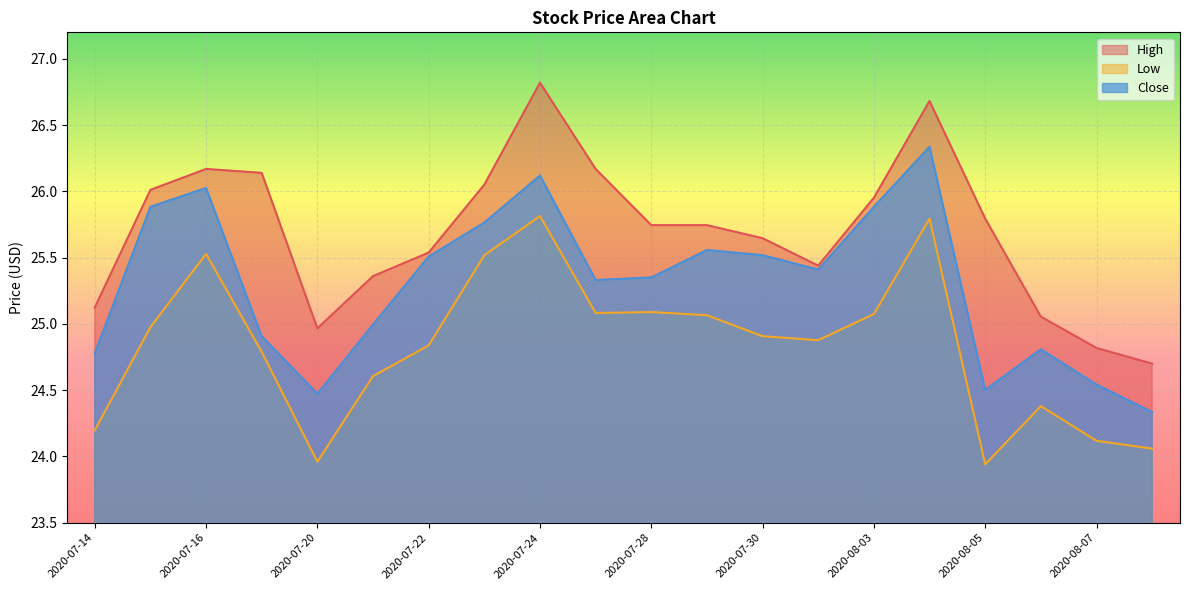

At how many categories does at least one series exceed 26?

7